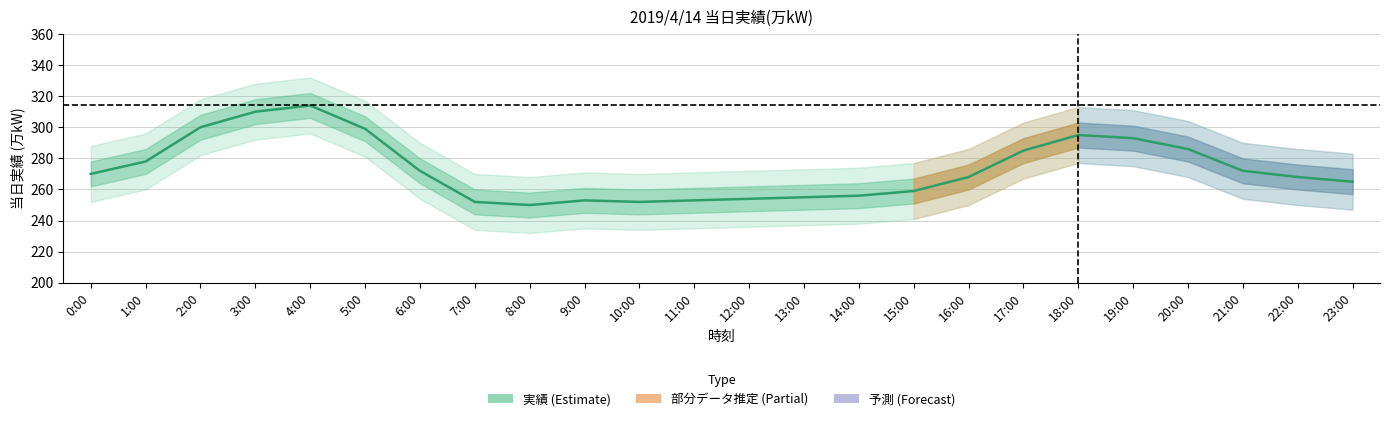

Reading left to right, what are all the values shown in this chart?

270	278	300	310	314	299	272	252	250	253	252	253	254	255	256	259	268	285	295	293	286	272	268	265